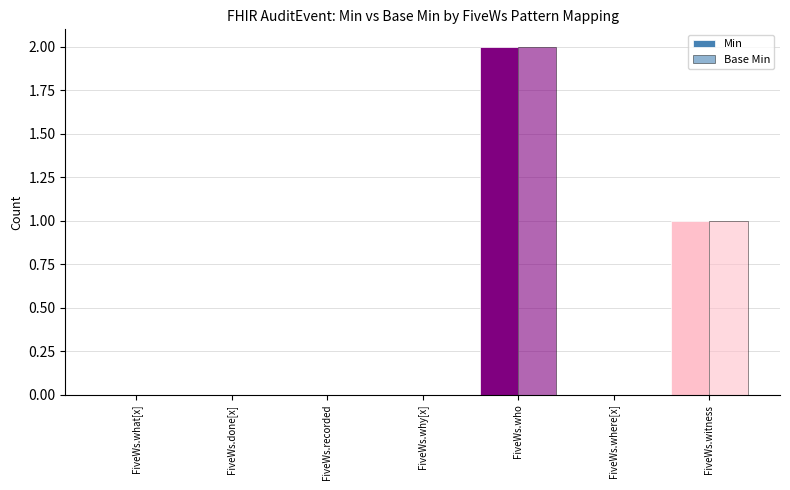

Which series has the largest range (max minus min)?

Min